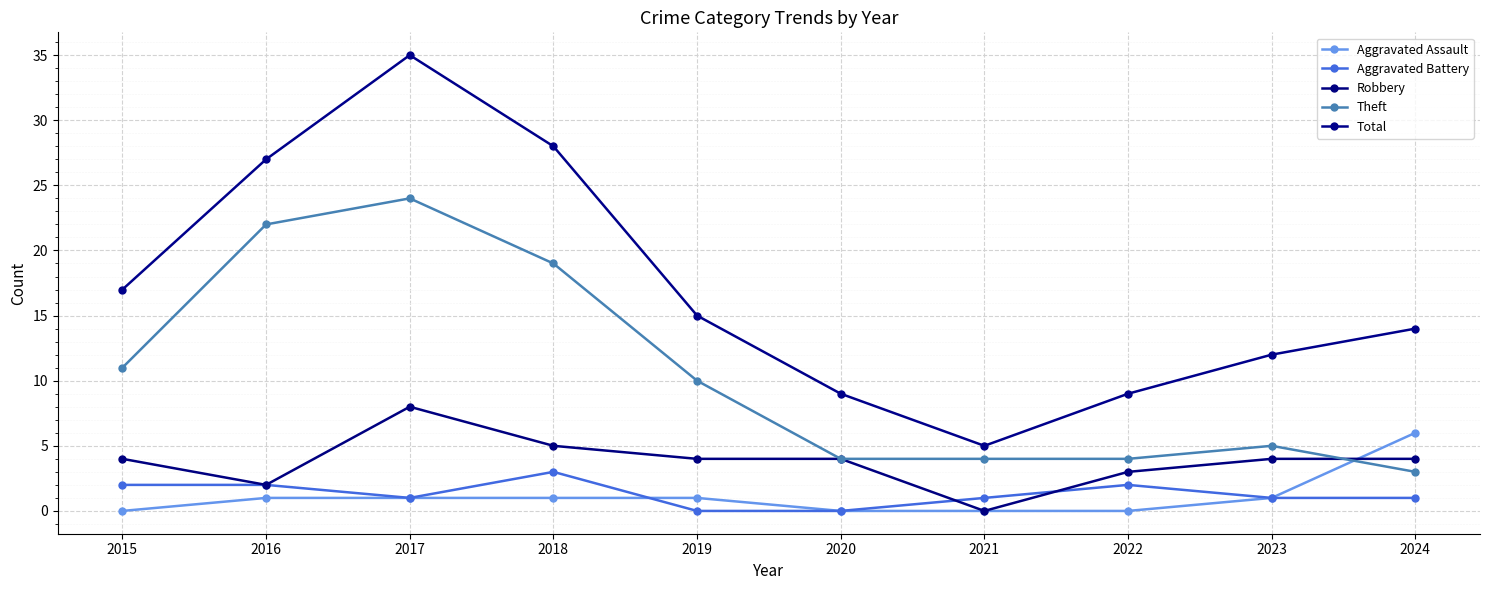

What is the spread (max minus min) of values at 2016?

26